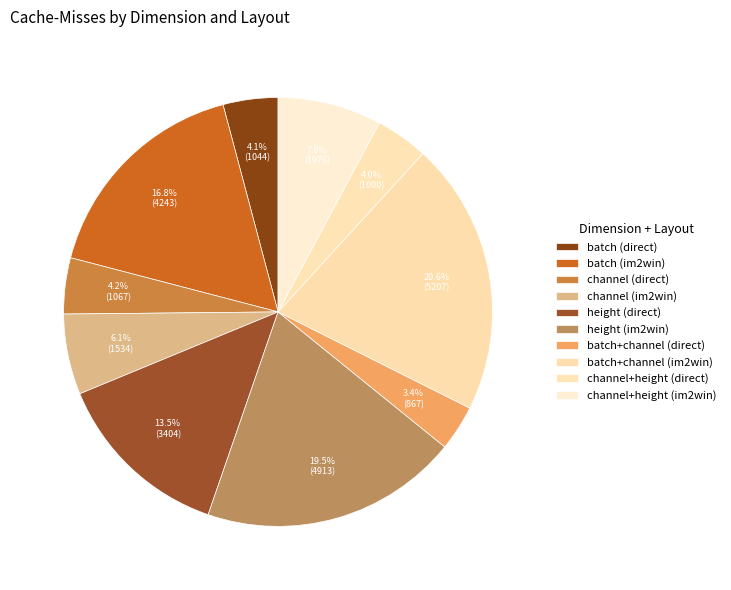

Which slice is the smallest?

batch+channel (direct)